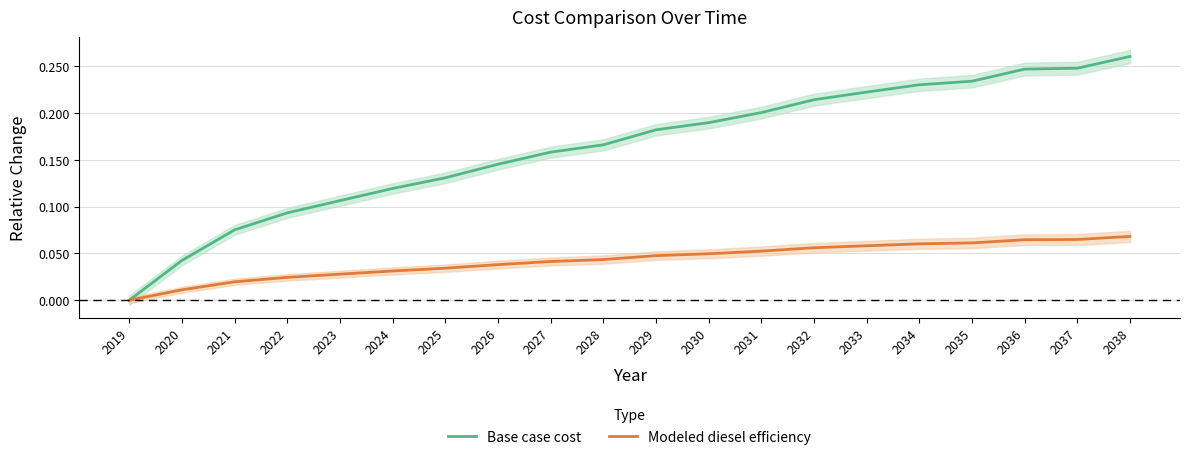

Which label corresponds to the largest value in the chart?

2038